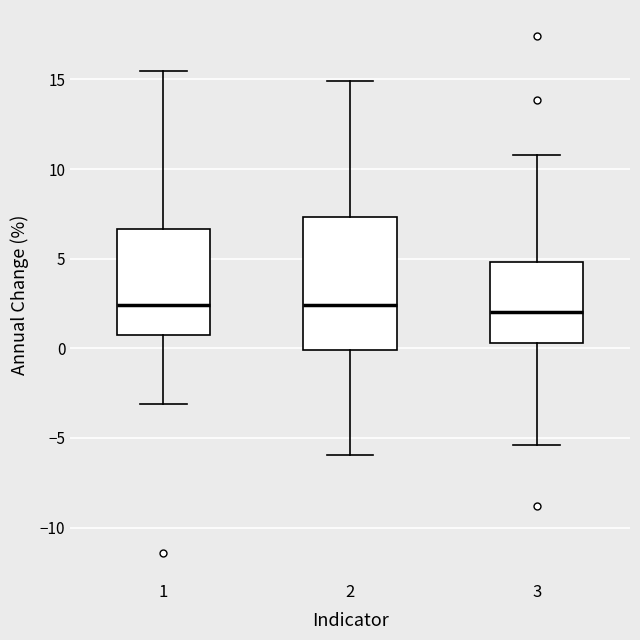

Which box is the tallest, from its lower edge to its upper edge?

2